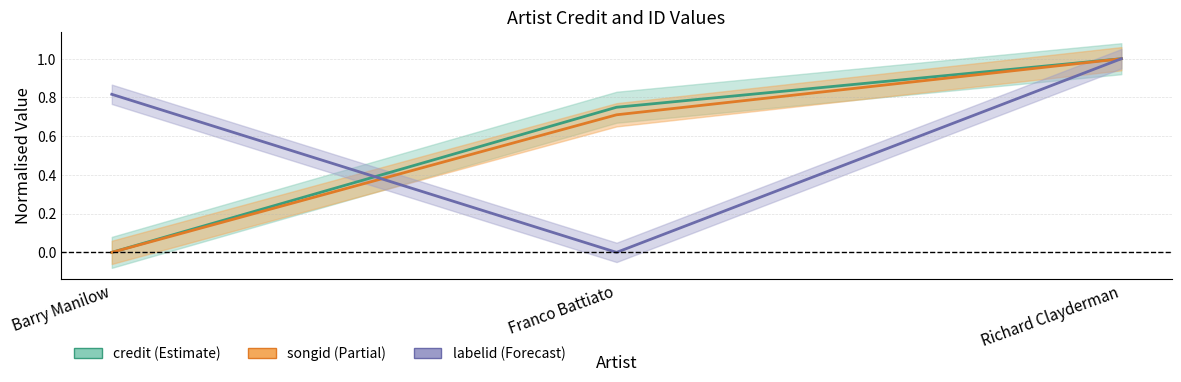

What is the value of the credit point at the 3rd from the left?

1.0